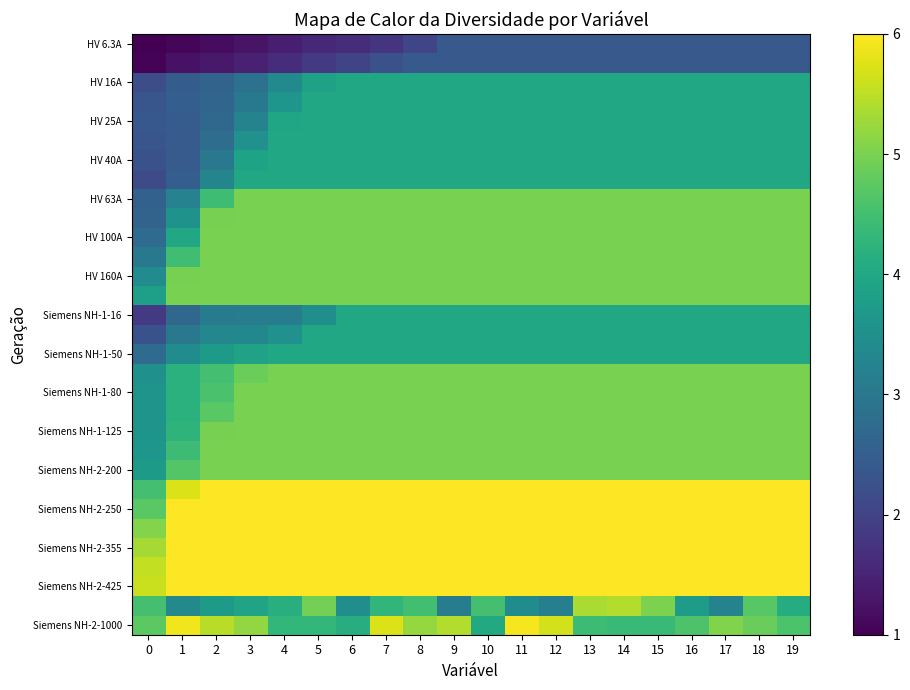

How many series are shown in this chart?

31